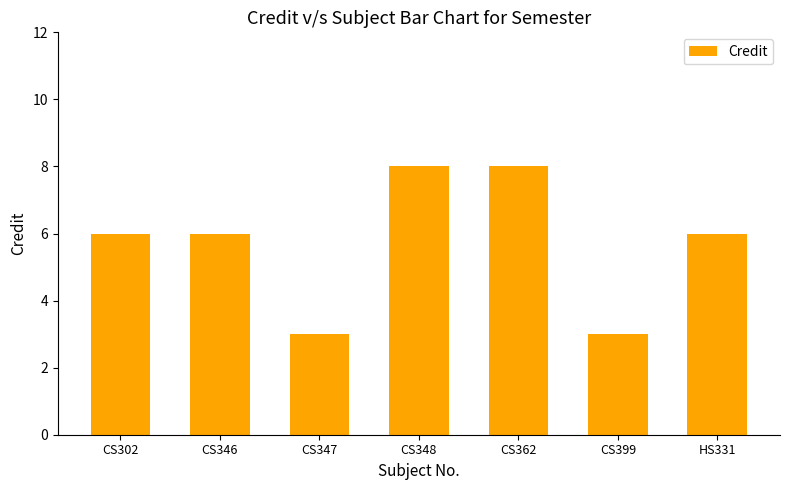

True or false: the data shows 8 at CS346.

False